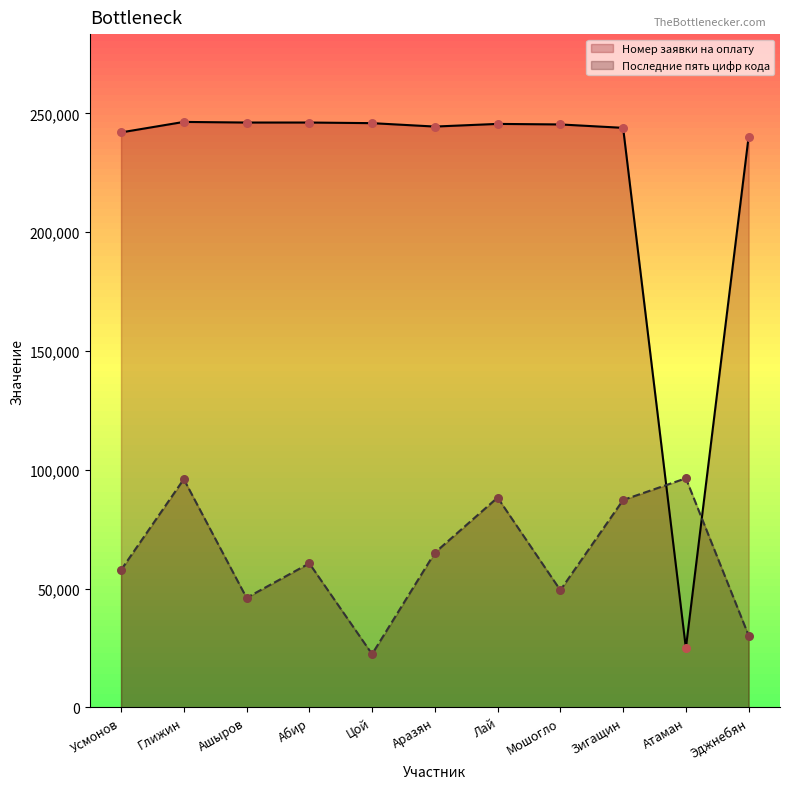

Which series reaches the maximum Y coordinate?

Номер заявки на оплату